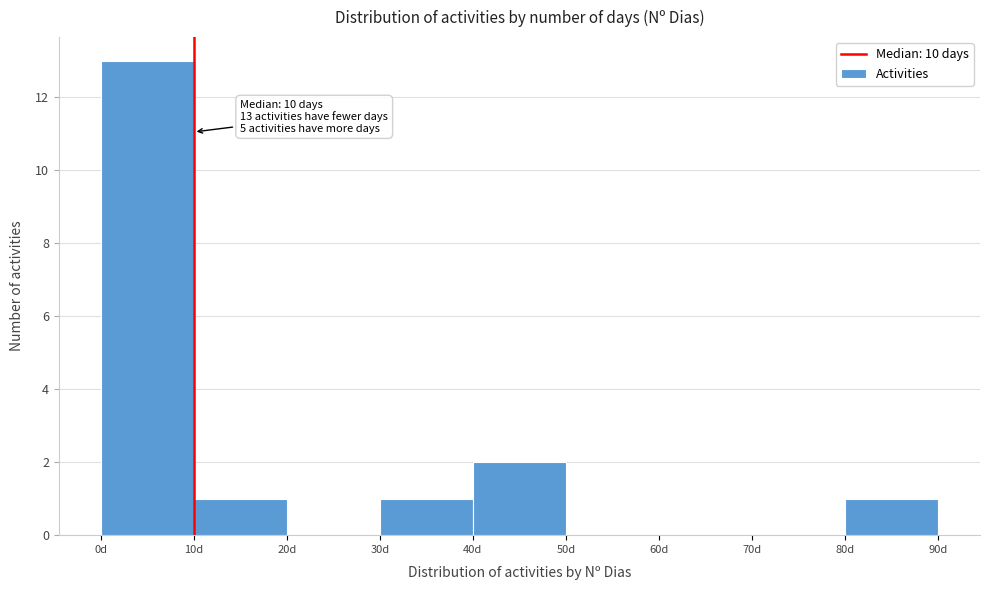

Which range on the x-axis has the tallest bar?

0 to 10